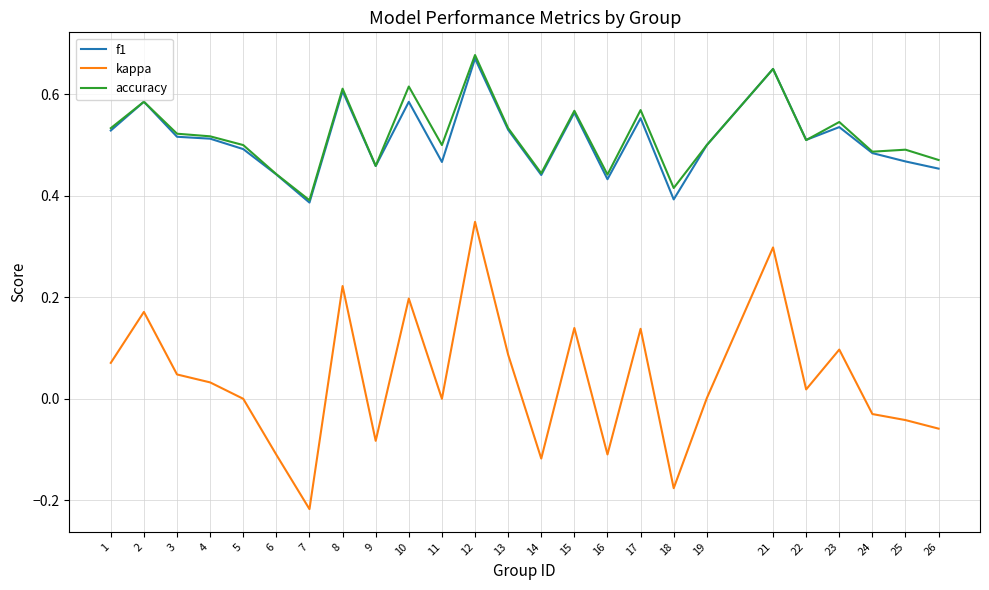

At which label does kappa reach its minimum?

7